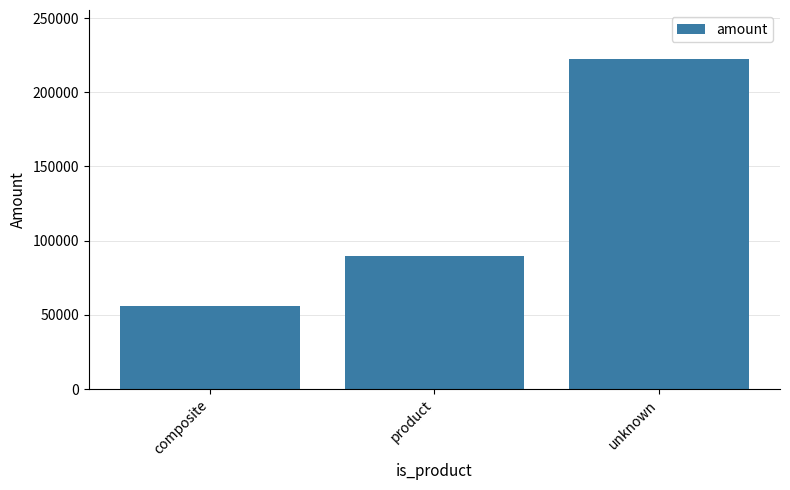

Reading left to right, transcribe all the data shown in this chart.

composite=55961.0	product=89347.5	unknown=222082.6